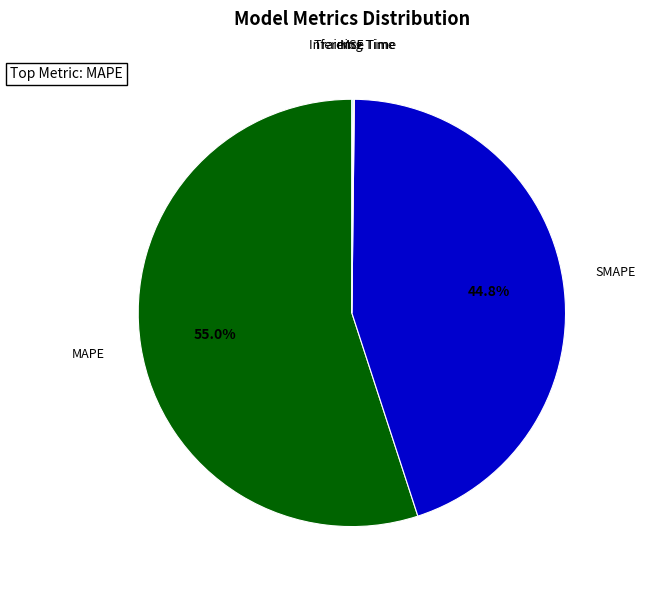

Which slice is the largest?

MAPE